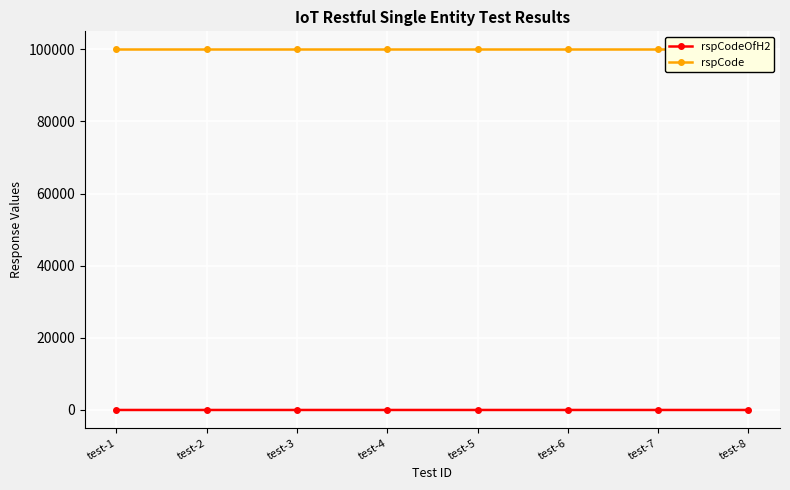

What is the average value of the rspCode series?

100000